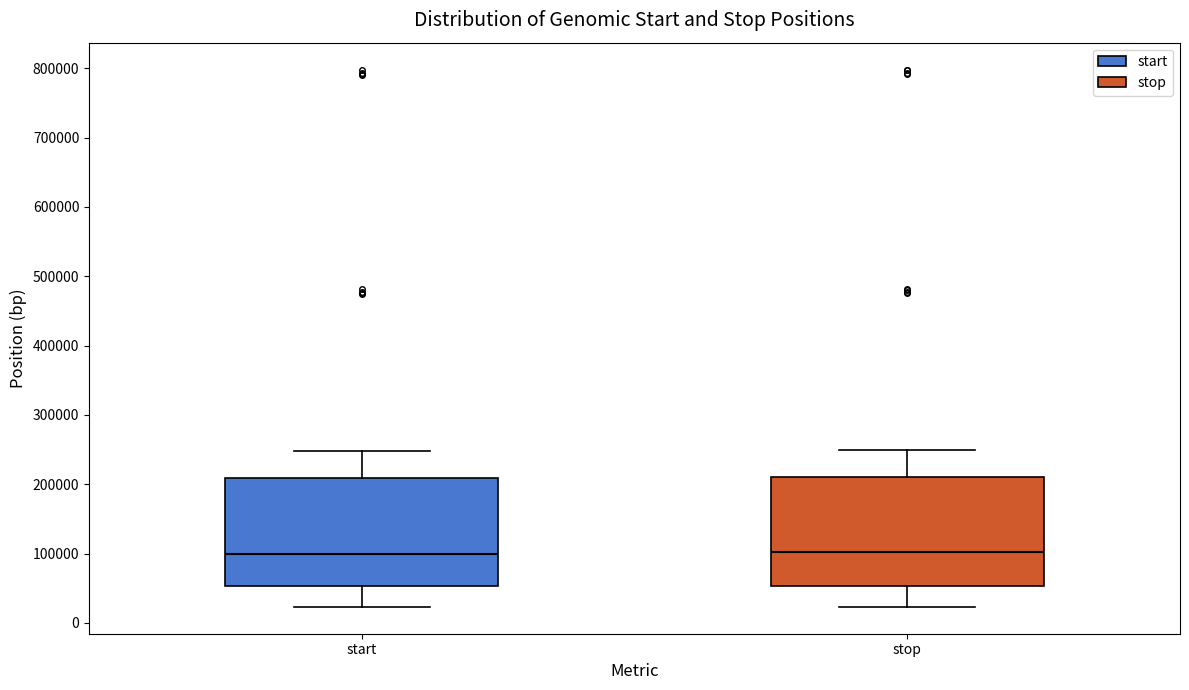

Reading left to right, transcribe this box plot: for each box, give where its median line is, the range the box spans, and where its two whiskers end, as read against the y-axis. The values are not printed on the chart, so give them approximately, as read against the axis.

start: median 100000, box 50000 to 210000, whiskers 20000 to 250000
stop: median 100000, box 50000 to 210000, whiskers 20000 to 250000